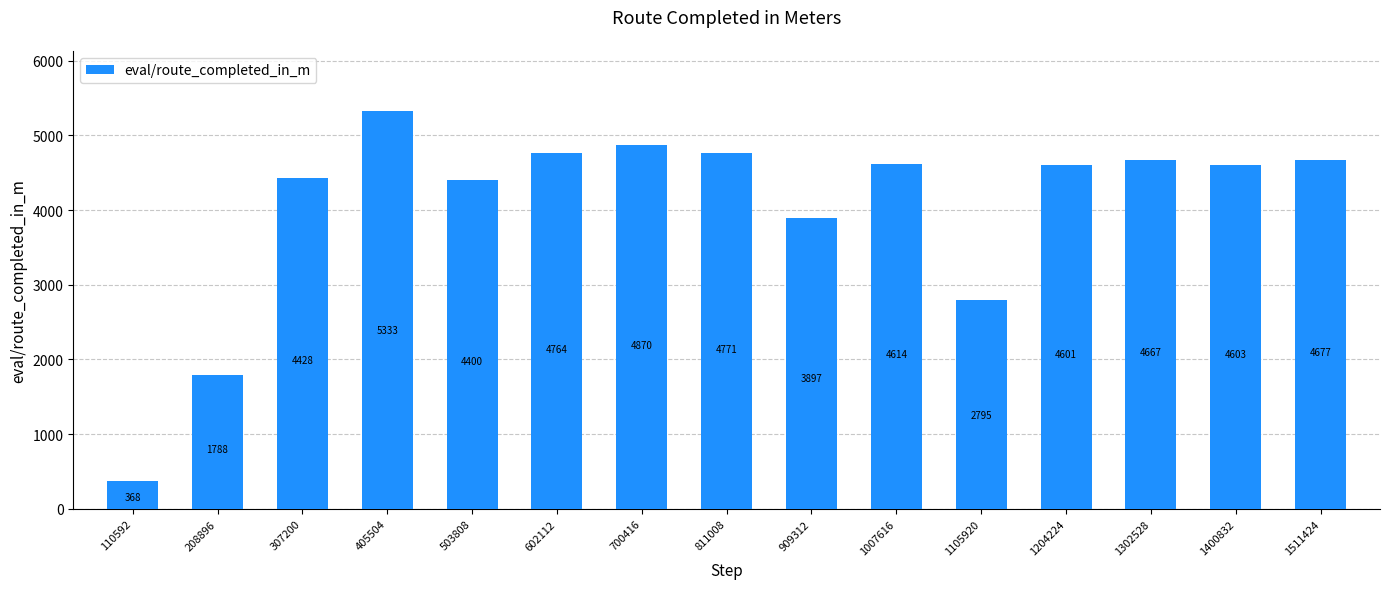

Rank the categories by value from highest to lowest.

405504, 700416, 811008, 602112, 1511424, 1302528, 1007616, 1400832, 1204224, 307200, 503808, 909312, 1105920, 208896, 110592